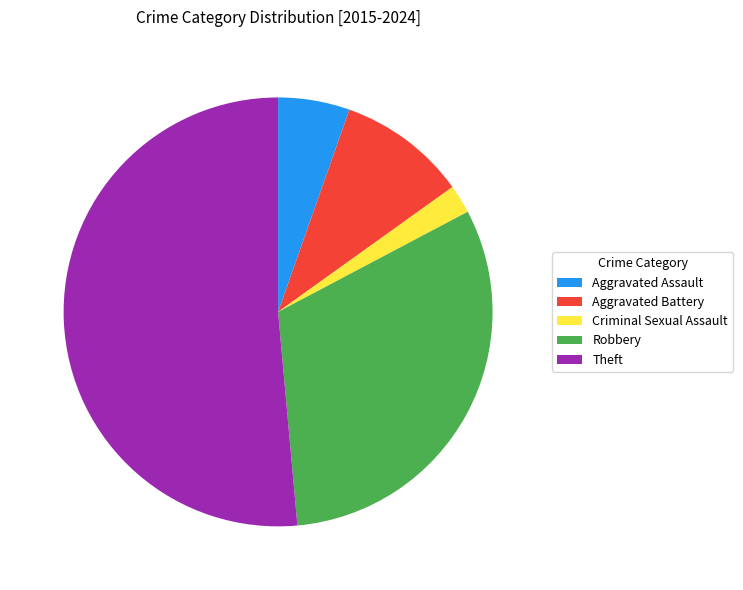

How many segments does this pie chart have?

5